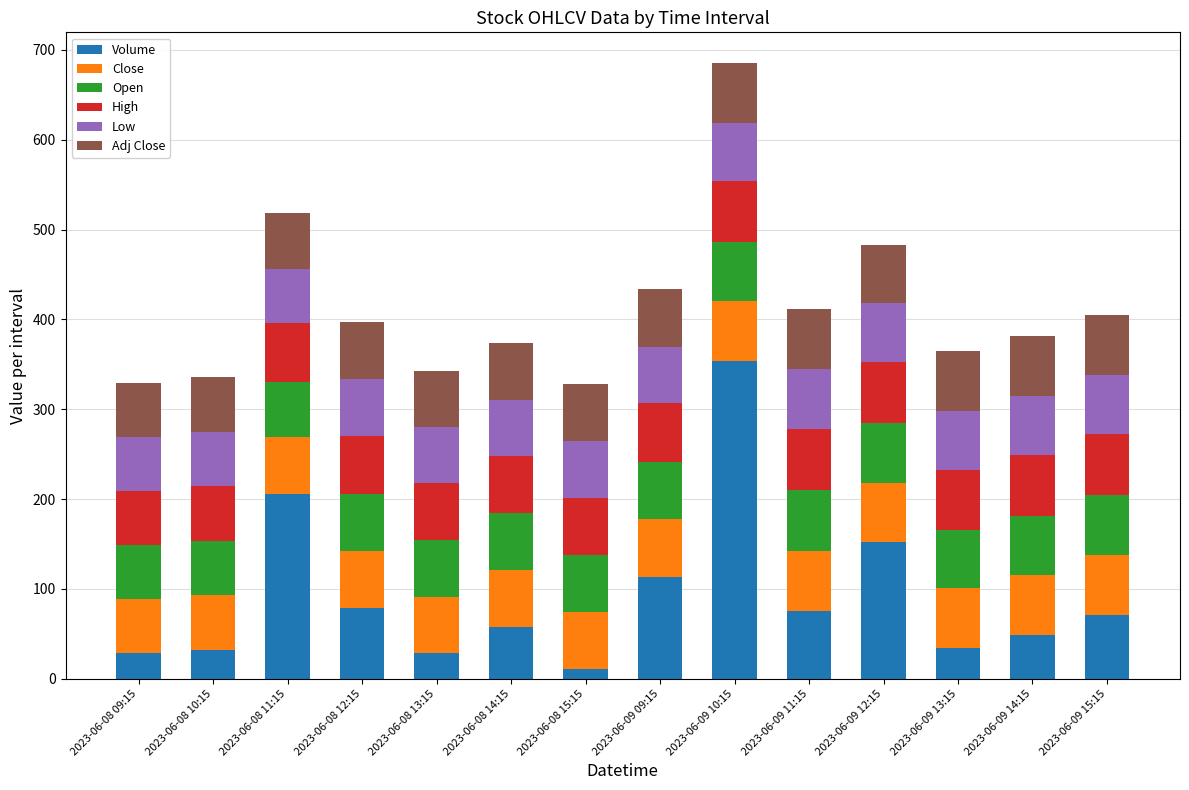

True or false: Volume has a value of 57.8 at 2023-06-08 14:15.

True